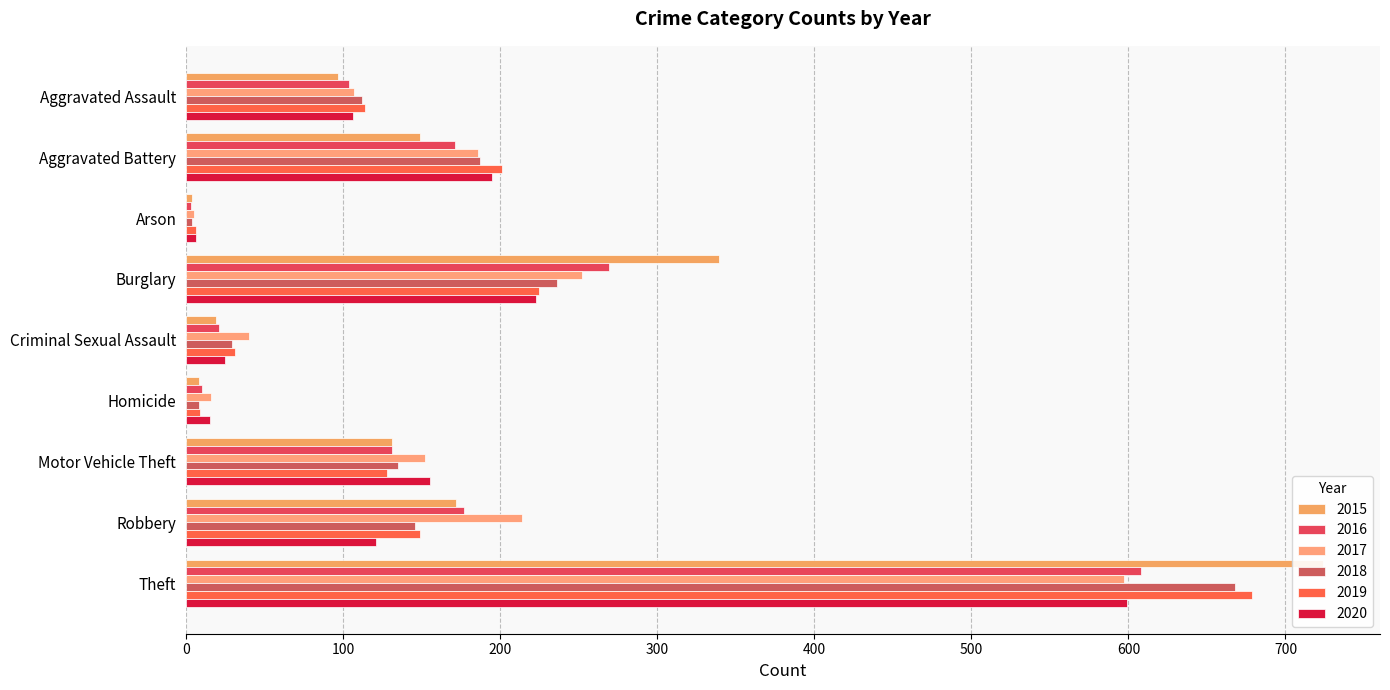

How many series are shown in this chart?

6